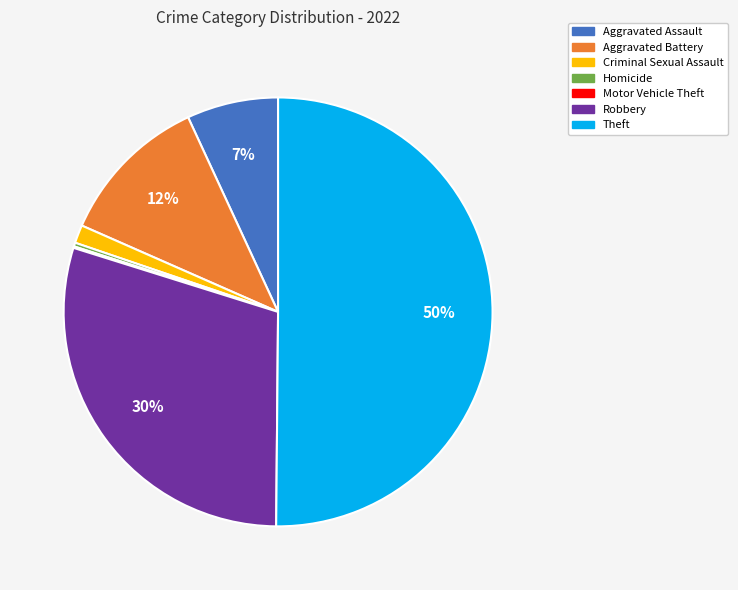

To the nearest percent, what percentage of the pie is Aggravated Assault?

7%